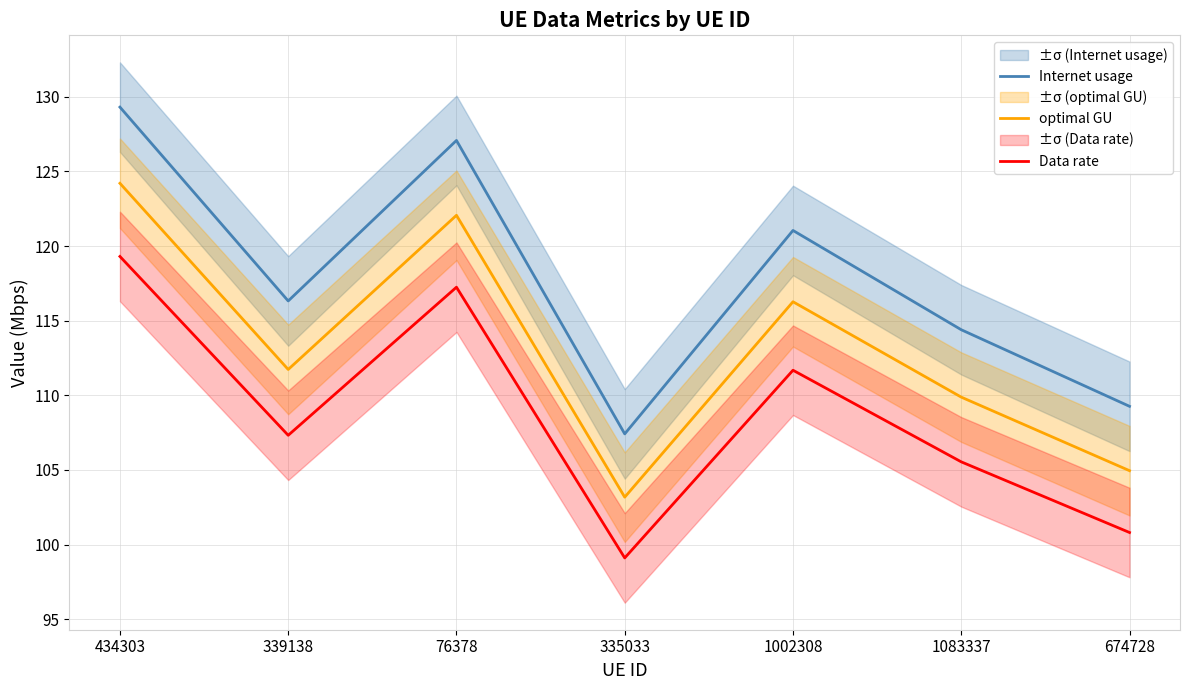

Which series has the largest total across all categories?

Internet usage